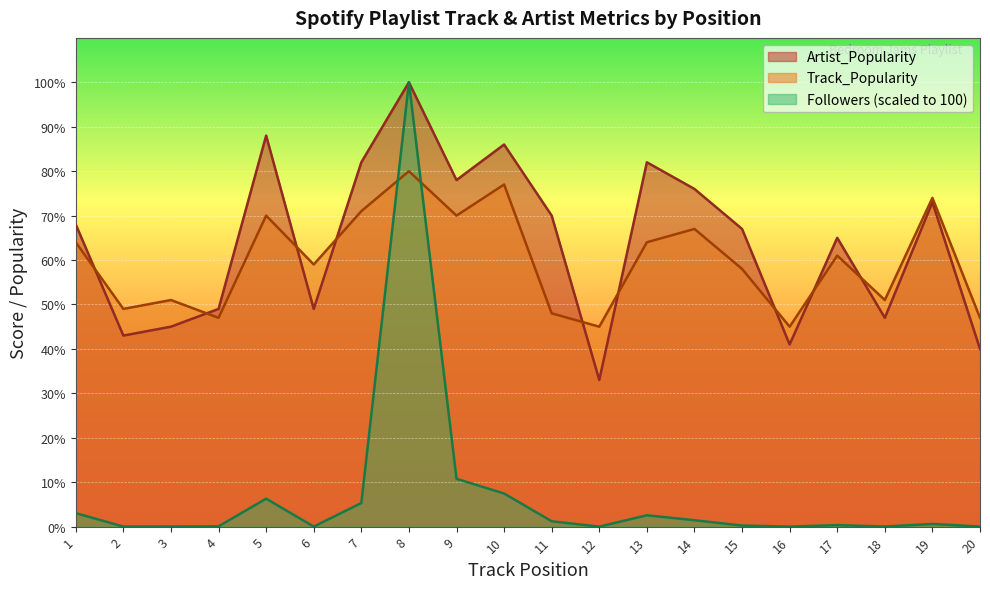

Which category has the highest value in the Track_Popularity series?

8